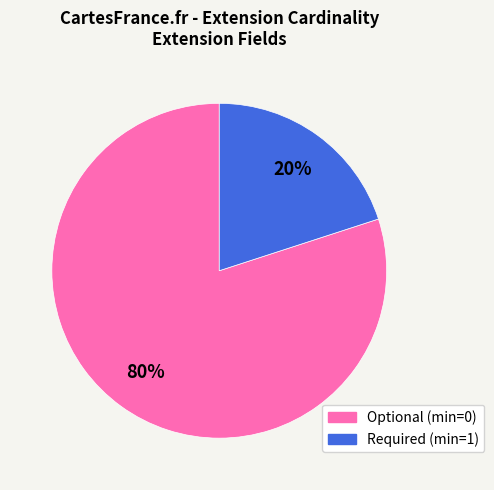

To the nearest percent, what is the difference between the largest and smallest slice percentages?

60%